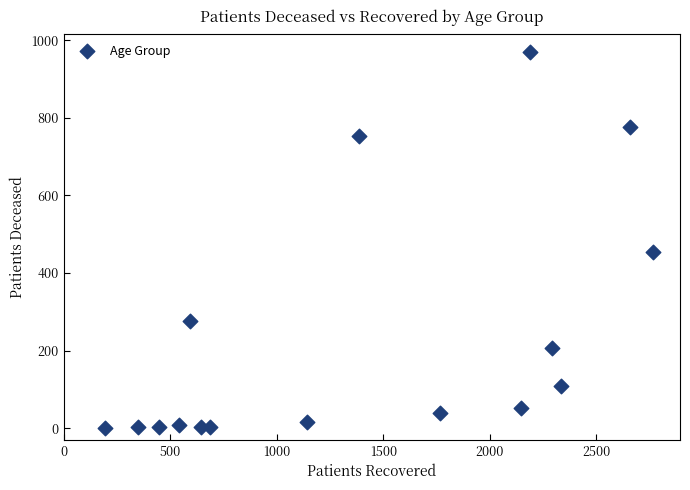

What is the range of X values (max minus min)?

2571